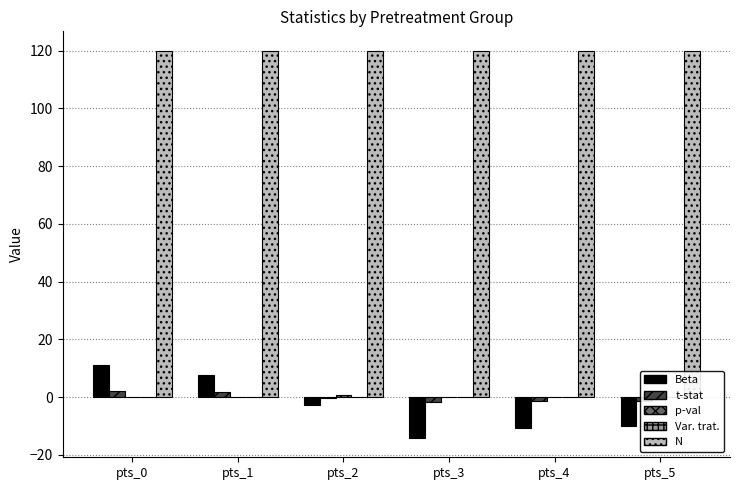

At how many categories does at least one series exceed 98?

6